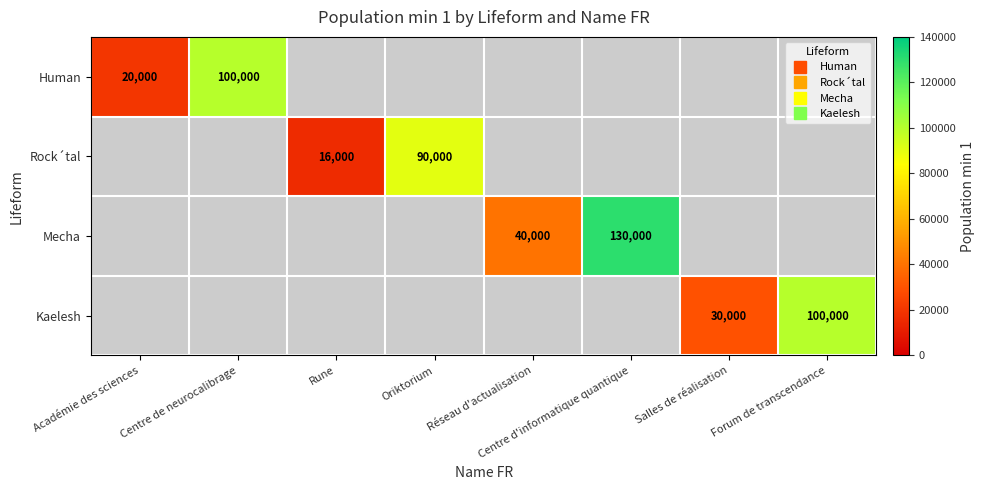

What is the maximum value shown in the chart?

130000.0